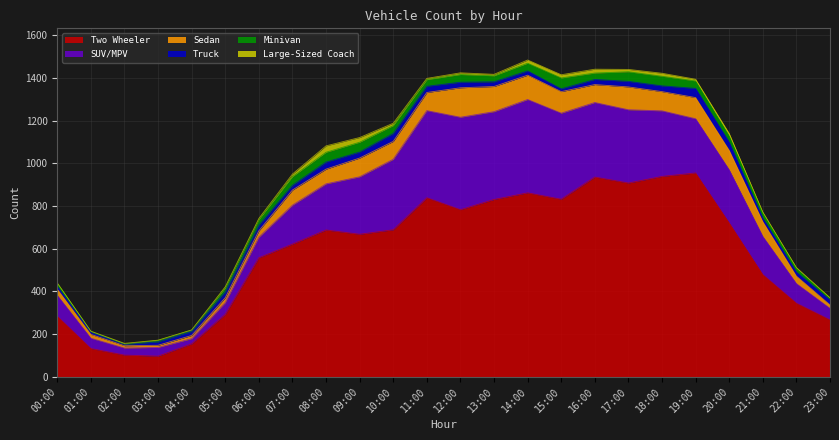

True or false: Minivan and Two Wheeler intersect in this chart.

False